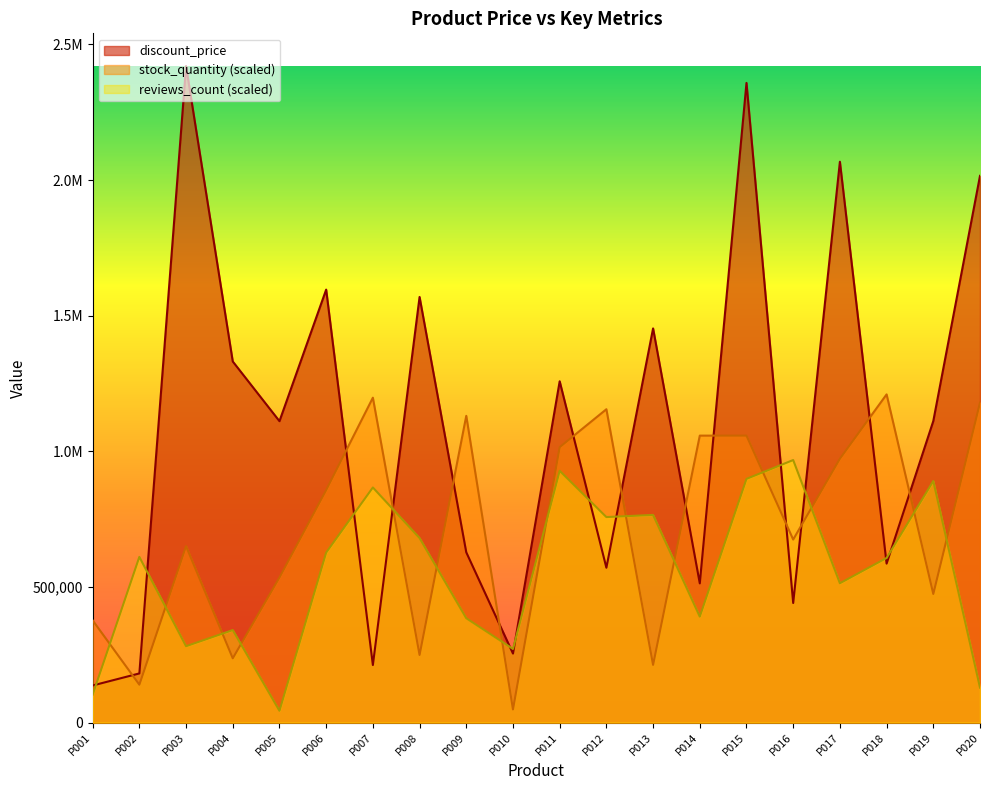

What is the average value of the reviews_count series?

553065.6